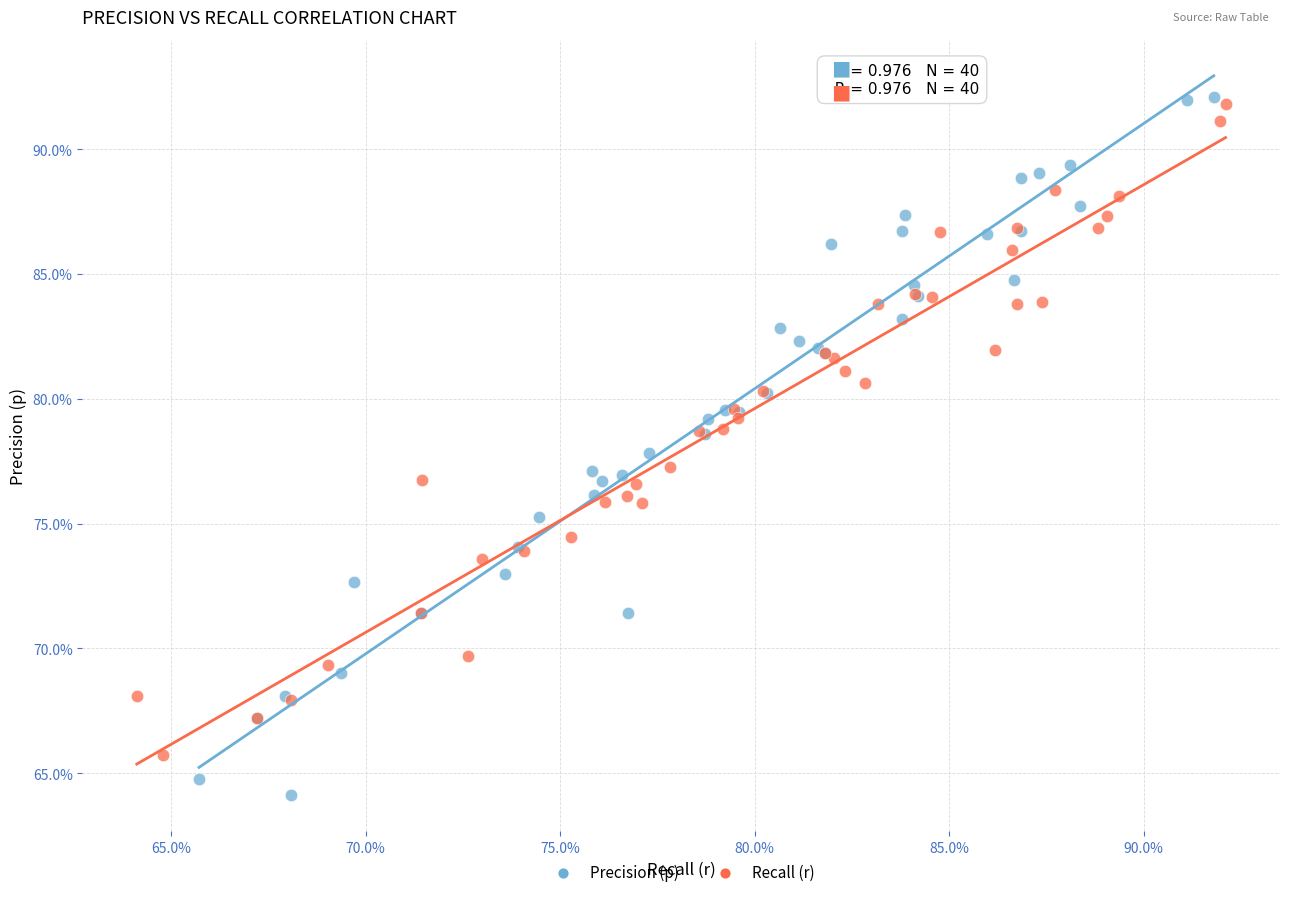

Which series reaches the minimum Y coordinate?

Precision (p)